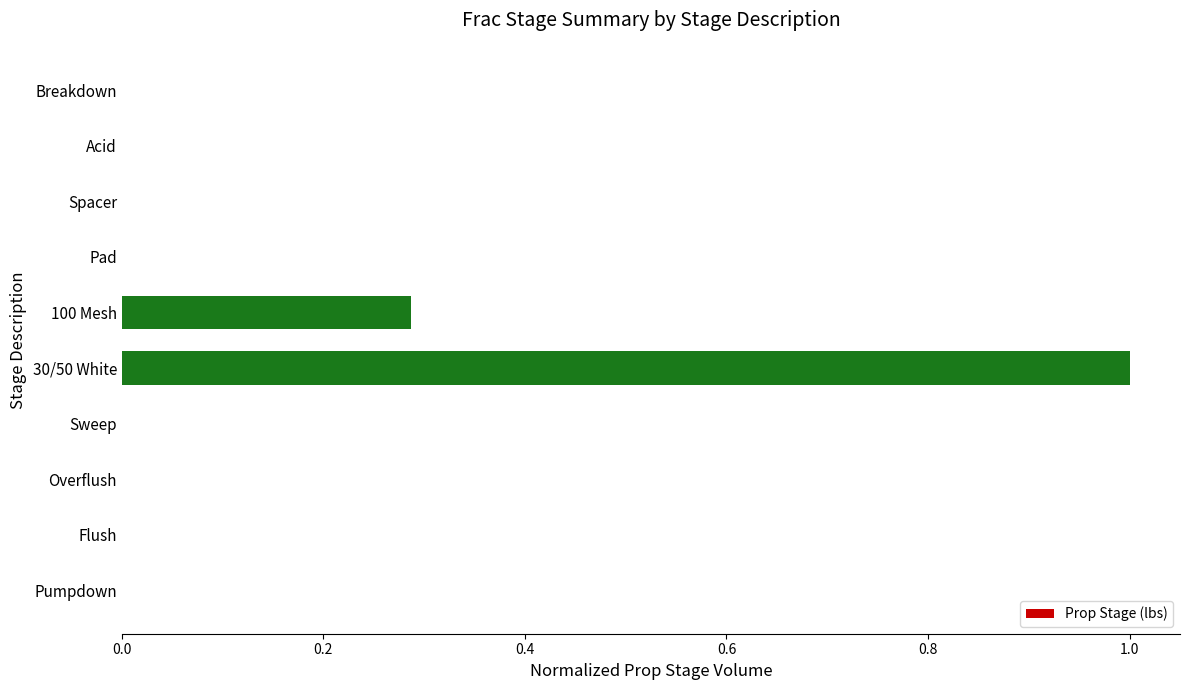

Are the bars grouped side by side (vs. stacked)?

No